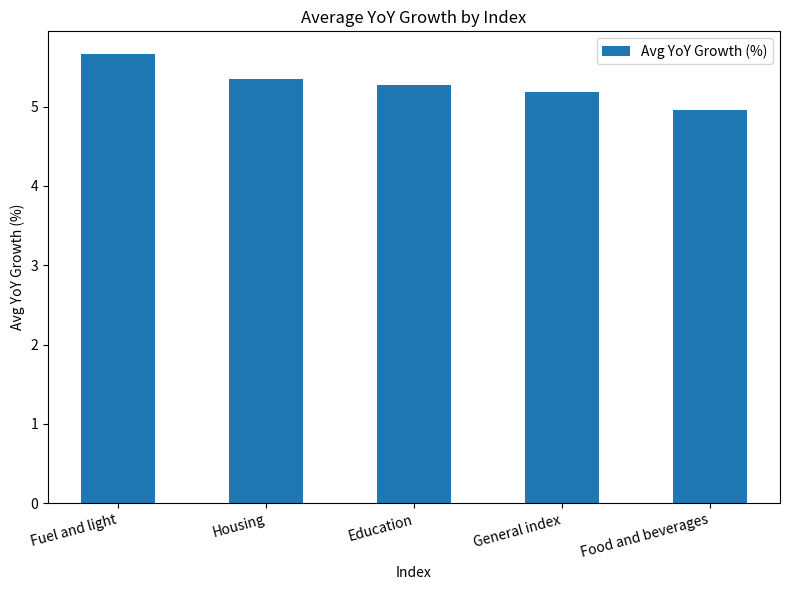

Which label corresponds to the smallest value in the chart?

Food and beverages